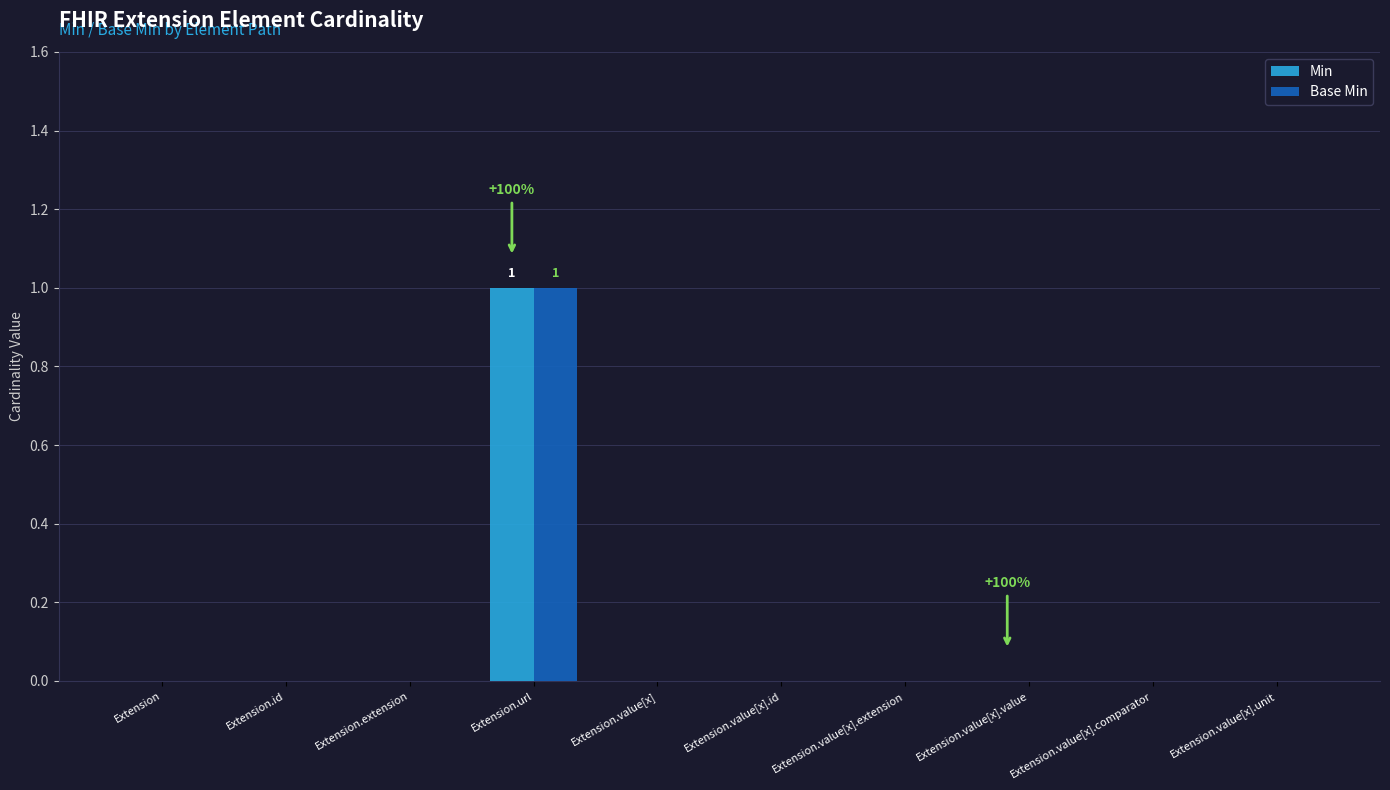

At which category does the chart reach its peak across all series?

Extension.url